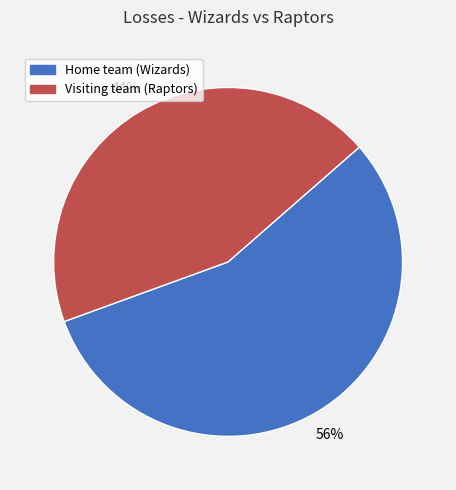

Which slice is the smallest?

Visiting team (Raptors)